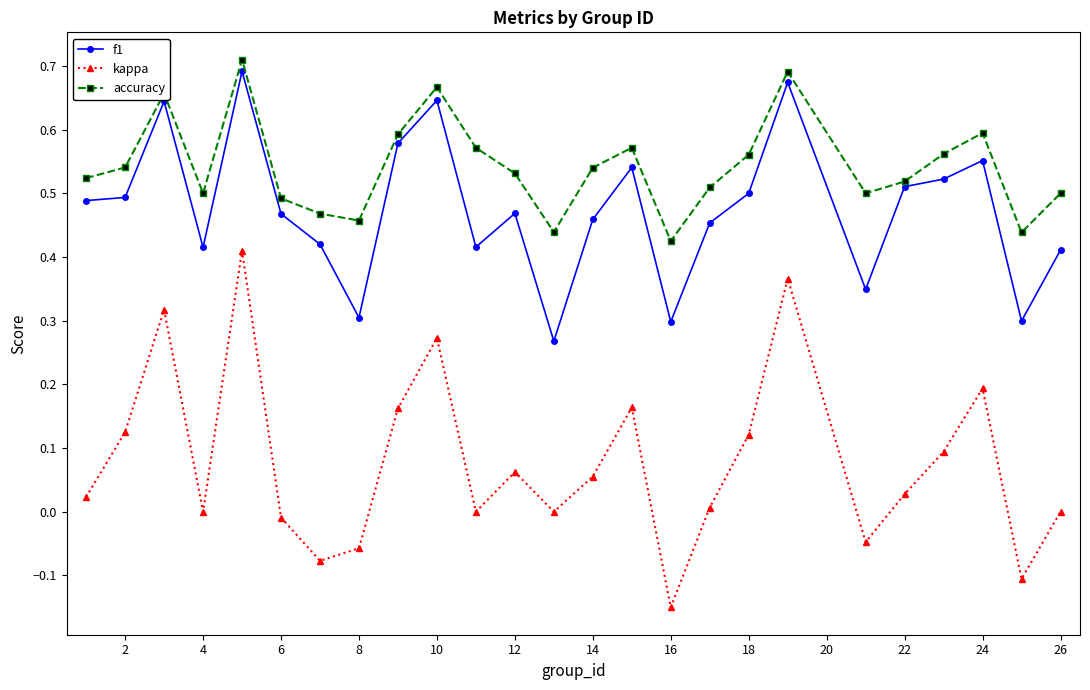

True or false: kappa and accuracy cross at least once.

False